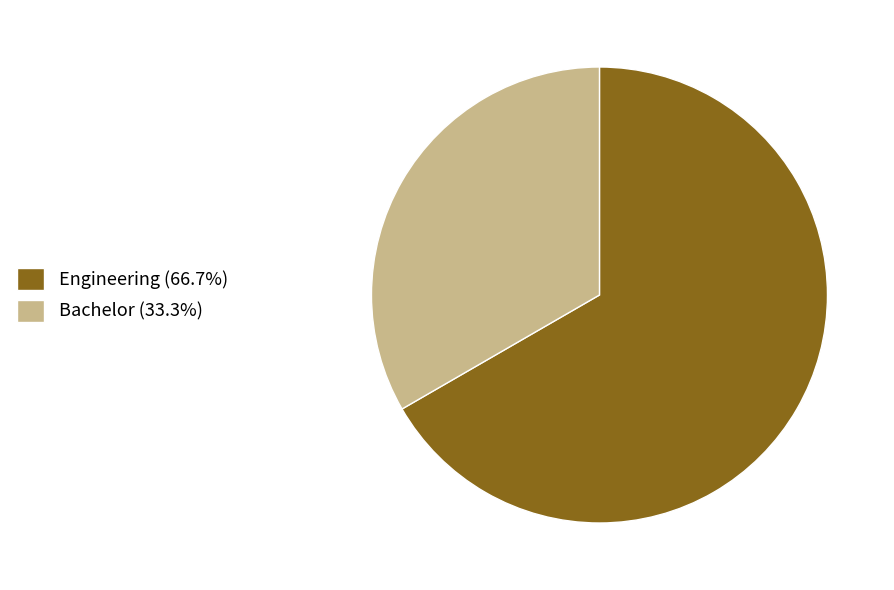

Which slice is the smallest?

Bachelor